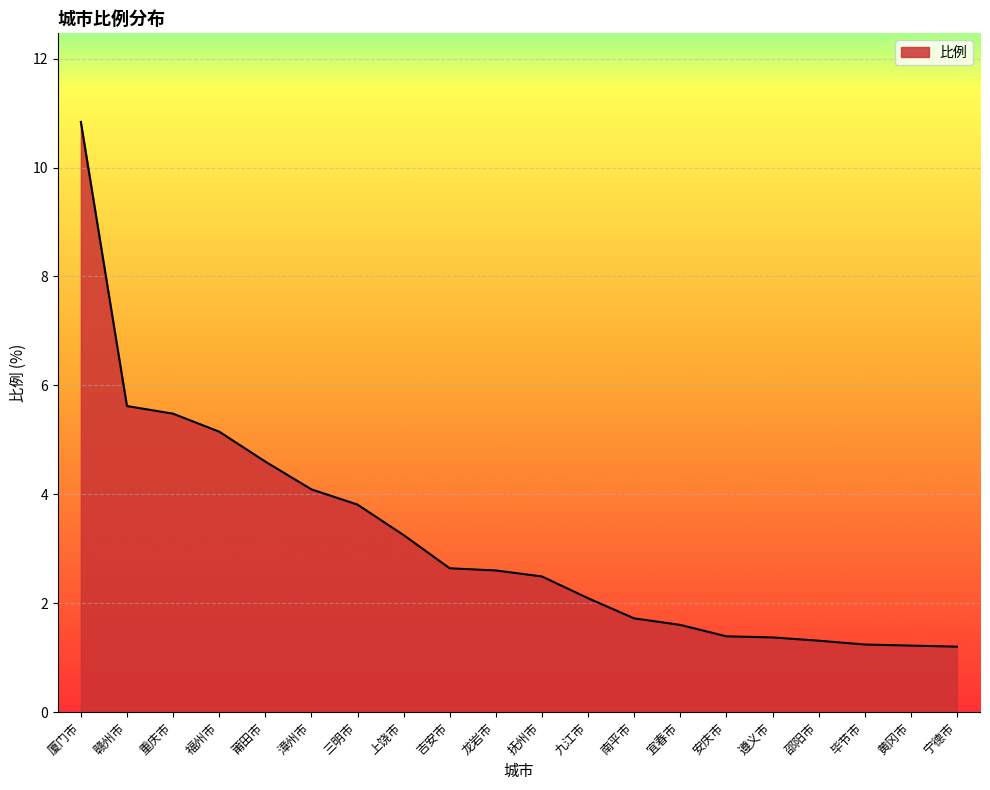

Count the number of categories in the chart.

20